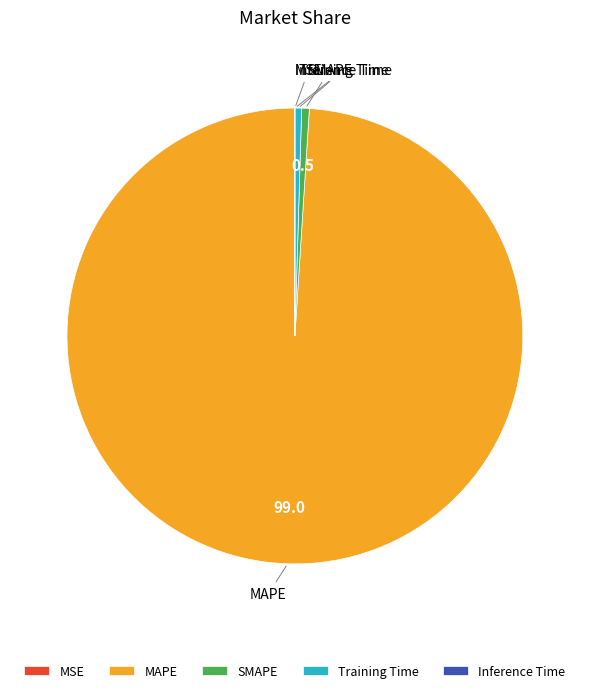

What is the largest slice in the pie chart?

MAPE